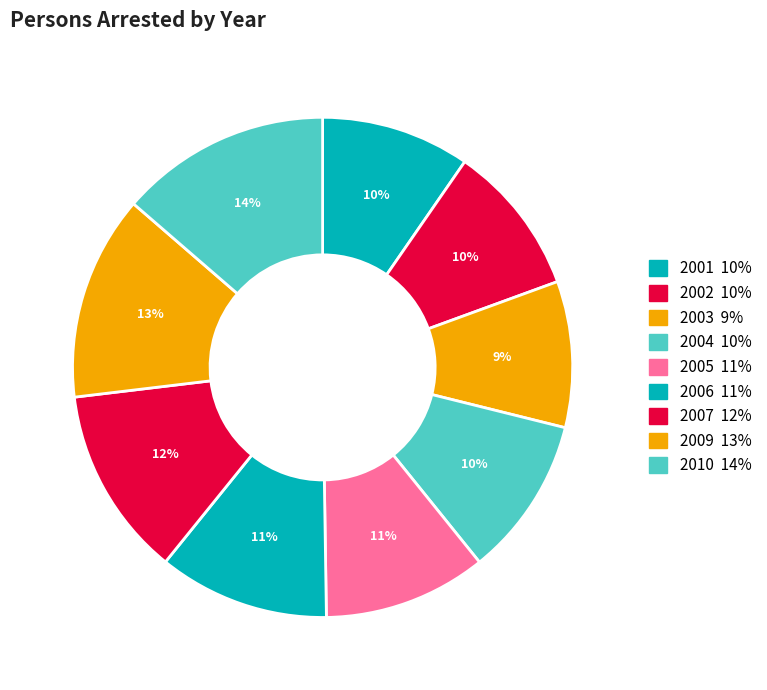

Is 2004 the majority of the pie?

No